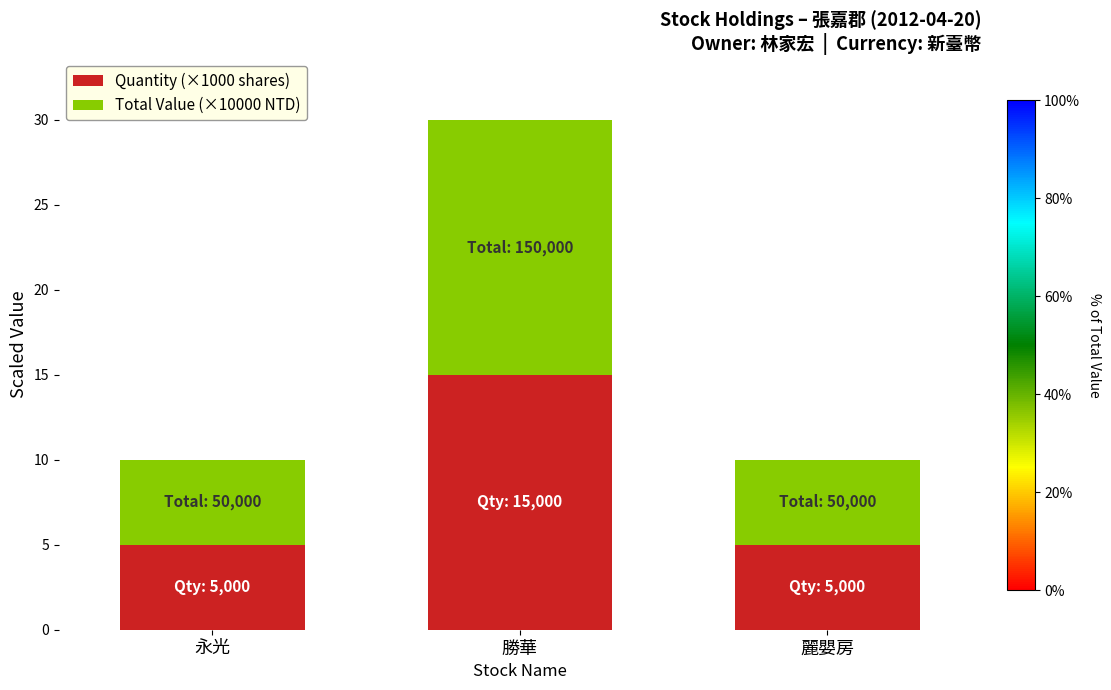

What is the total value across all series at 永光?

10